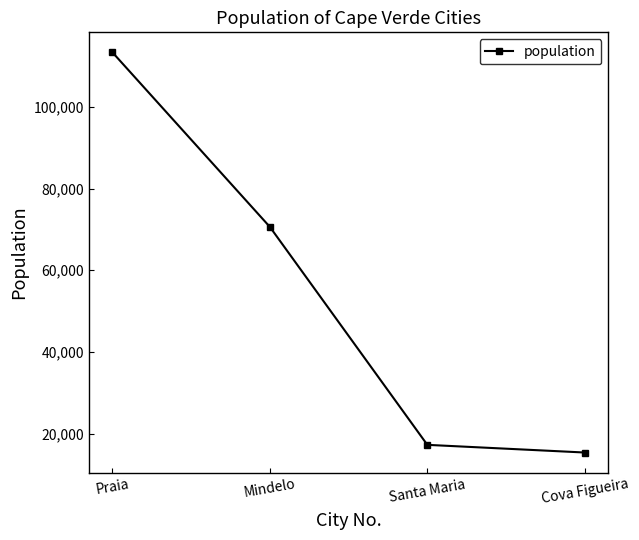

Rank the categories by value from lowest to highest.

Cova Figueira, Santa Maria, Mindelo, Praia